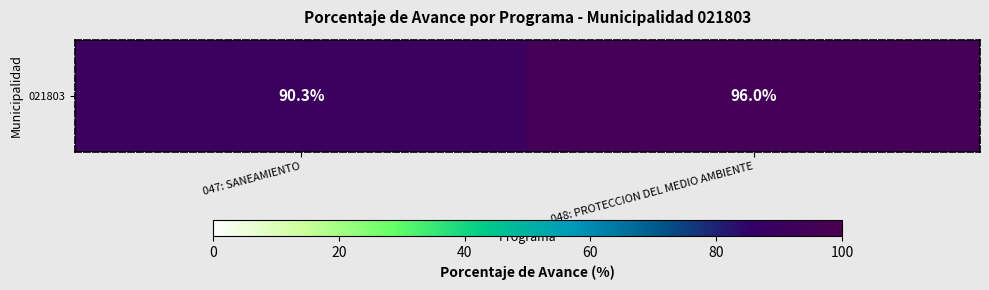

What is the difference between the values at 047: SANEAMIENTO and 048: PROTECCION DEL MEDIO AMBIENTE?

5.7